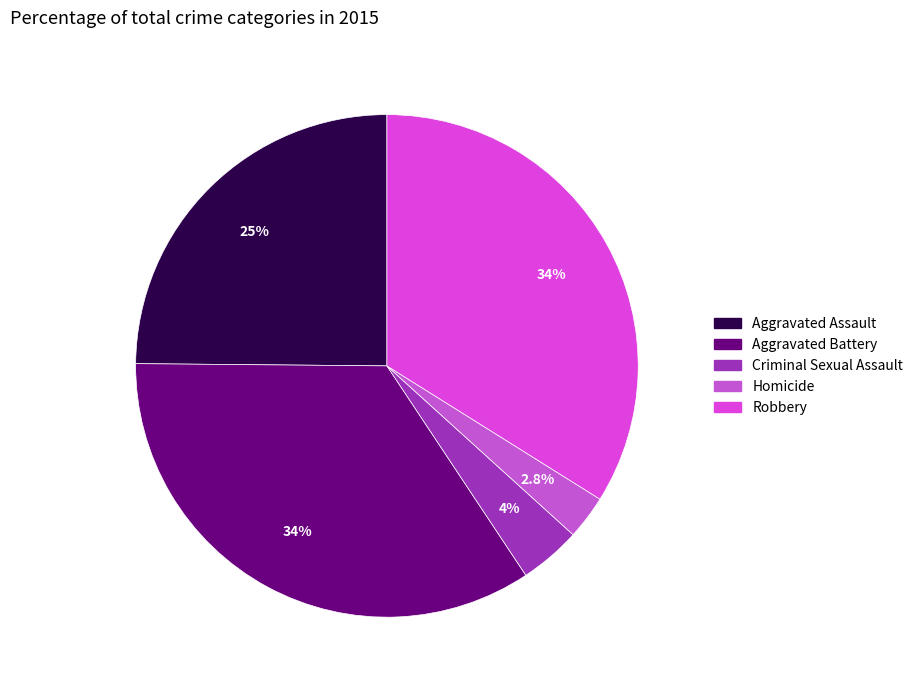

Do Aggravated Battery and Aggravated Assault together represent more than half of the pie?

Yes